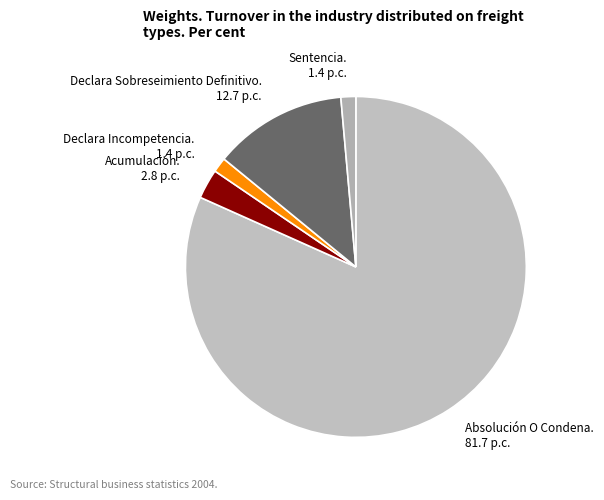

What is the largest slice in the pie chart?

Absolución O Condena.